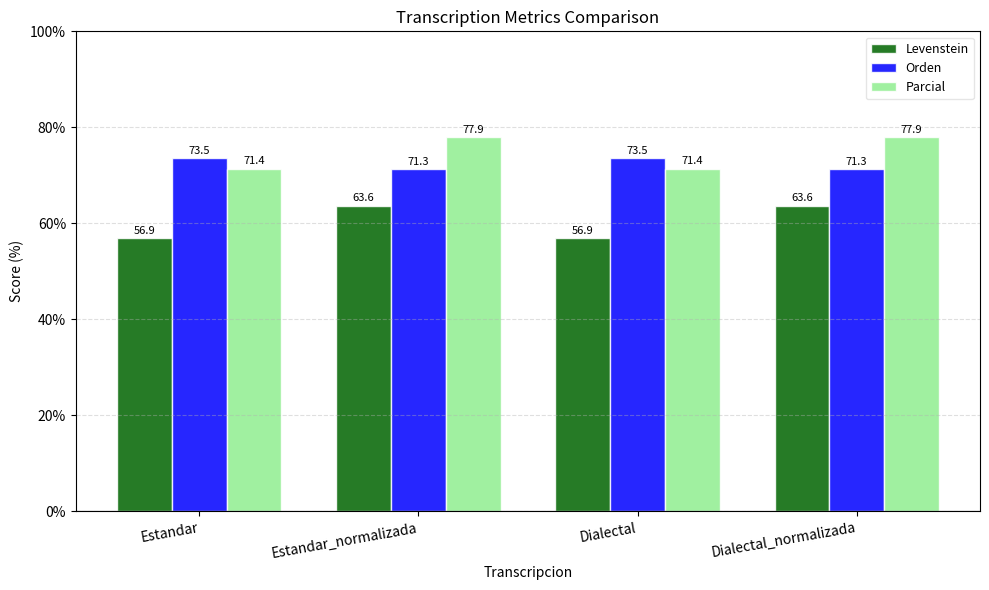

Is it true that Orden equals 71.3 at Dialectal_normalizada?

True